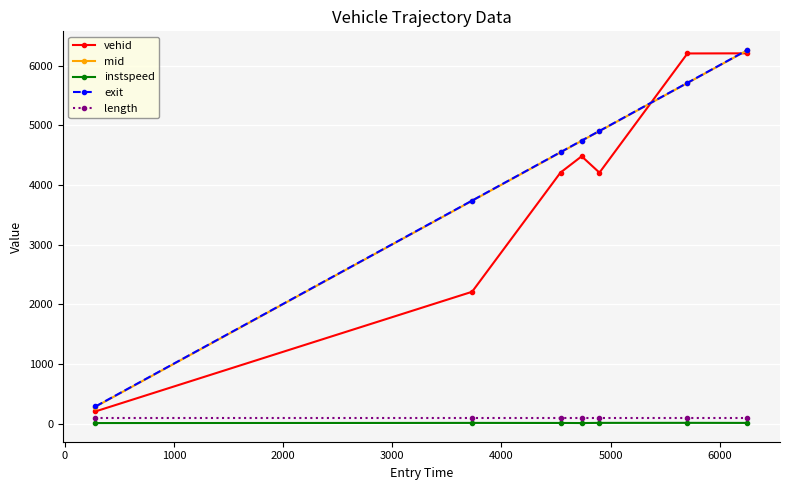

What is the minimum value shown in the chart?

10.5